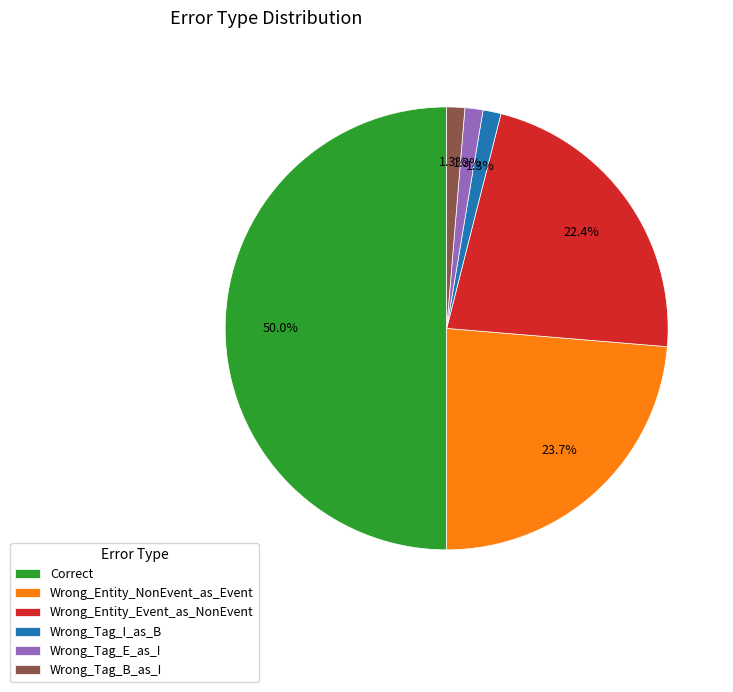

Does Wrong_Tag_I_as_B account for over 50% of the chart?

No